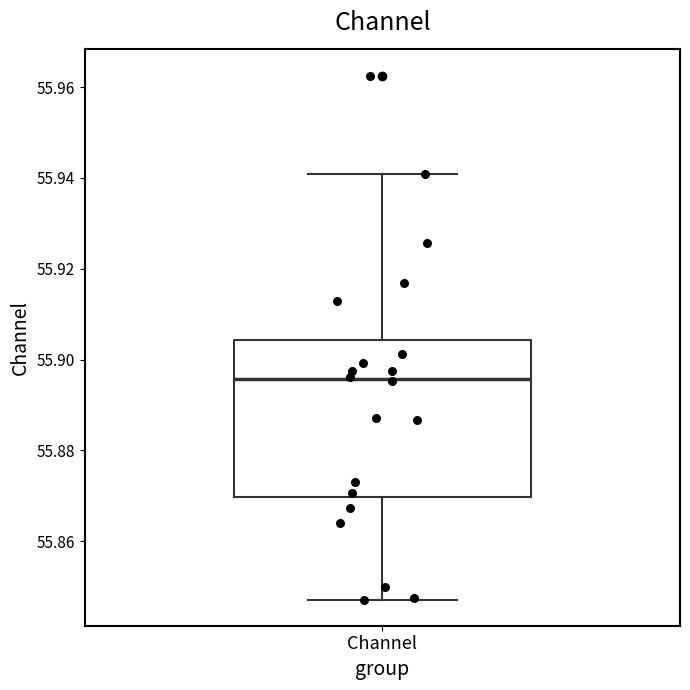

Where does the median line of the box for Channel sit on the y-axis? The values are not printed on the chart, so give them approximately, as read against the axis.

55.896